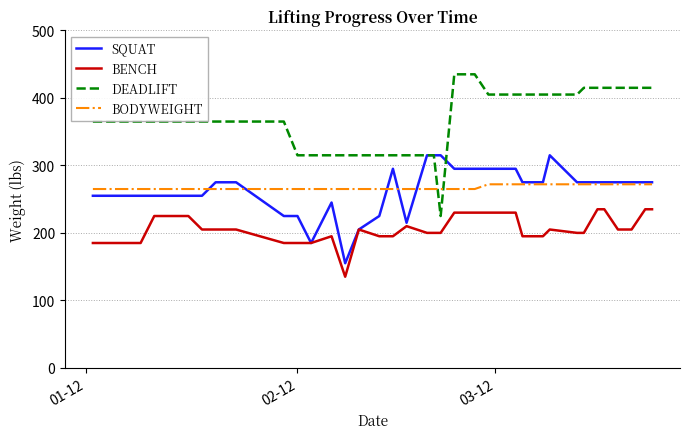

What are all the series names shown in the legend?

SQUAT, BENCH, DEADLIFT, BODYWEIGHT